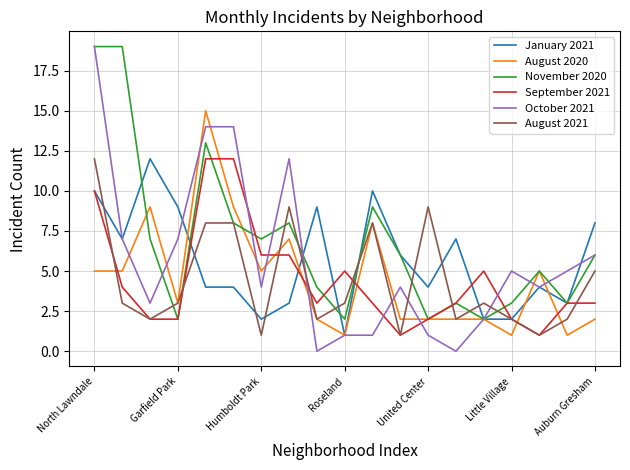

Is this an area chart (filled region under the line)?

No